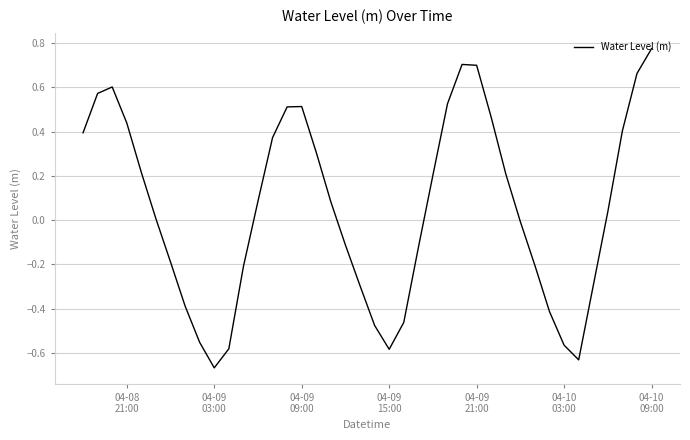

What is the difference between the maximum and minimum values?

1.4